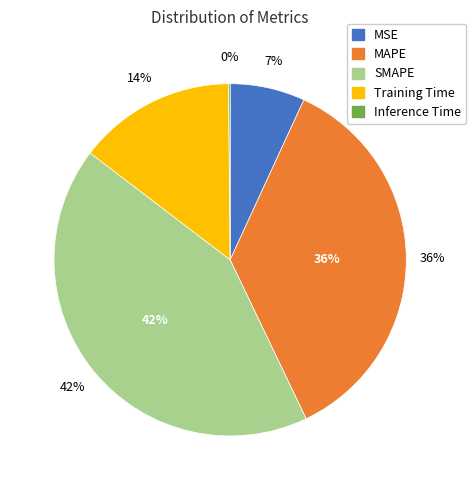

Is it true that Training Time is 14% of the pie?

True